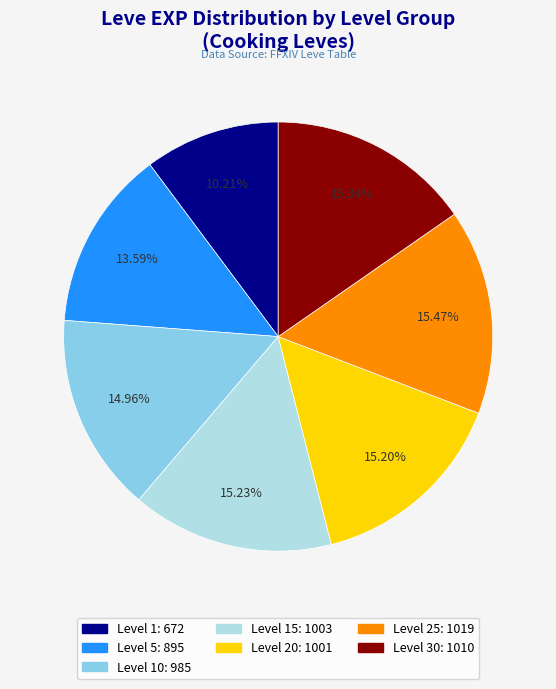

Does any single category account for the majority?

No